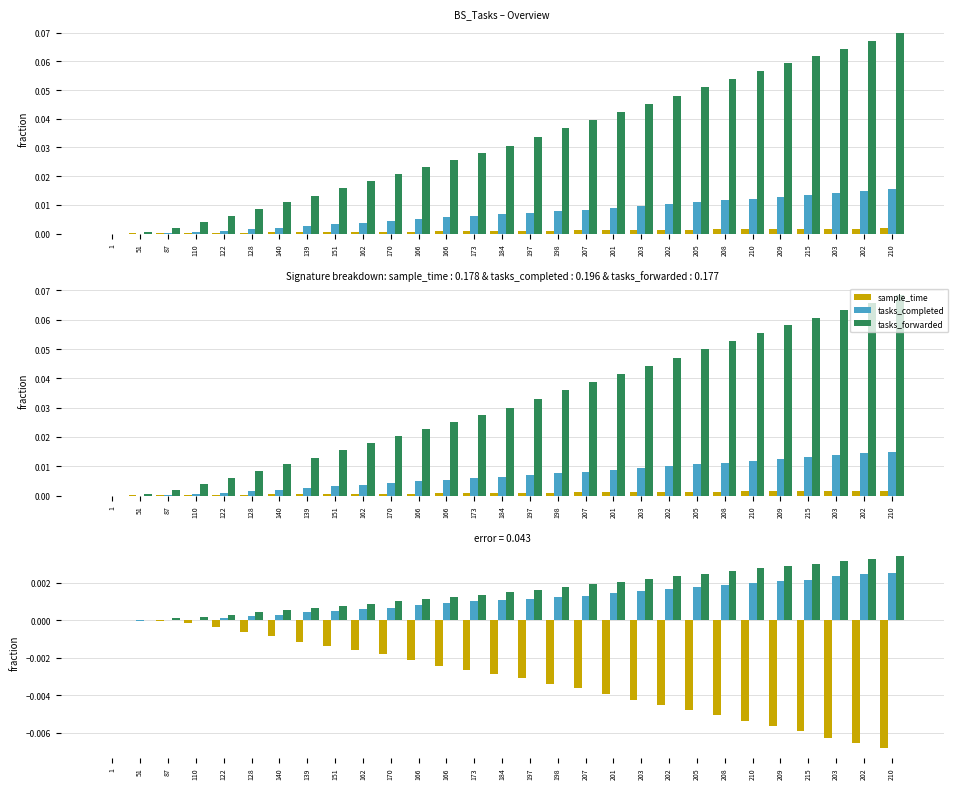

Between 1 and 207, which series saw the biggest shift?

sample_time